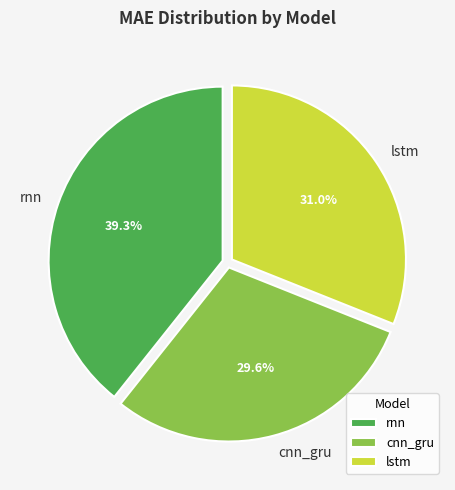

How many slices are in this pie chart?

3